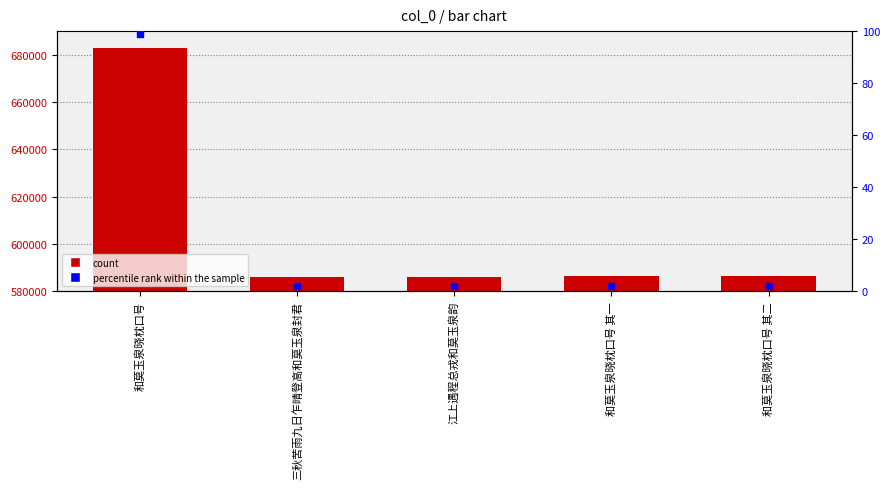

Is the value of percentile rank within the sample at 三秋苦雨九日乍晴登高和莫玉泉封君 greater than the value of col_0 at 和莫玉泉晓枕口号 其一?

No